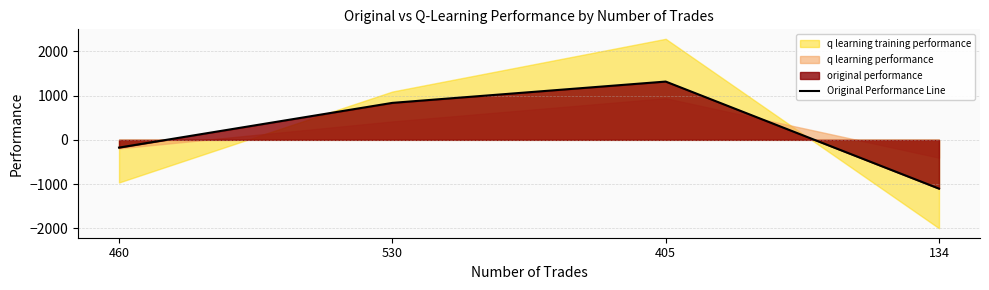

What is the difference between the values at 530 and 405?

482.1